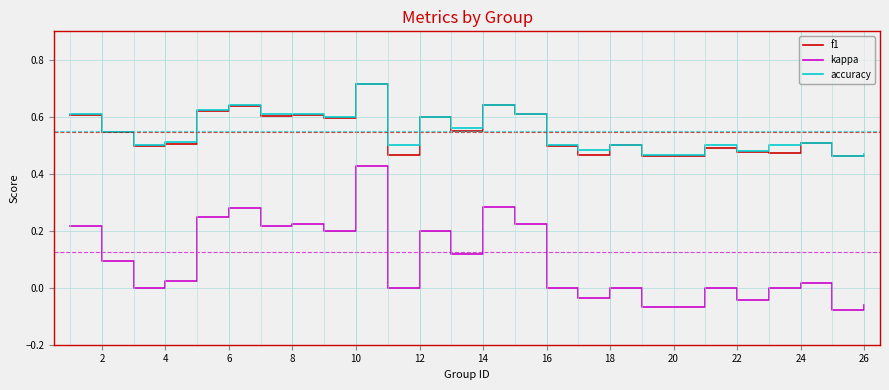

True or false: f1 and kappa intersect in this chart.

False